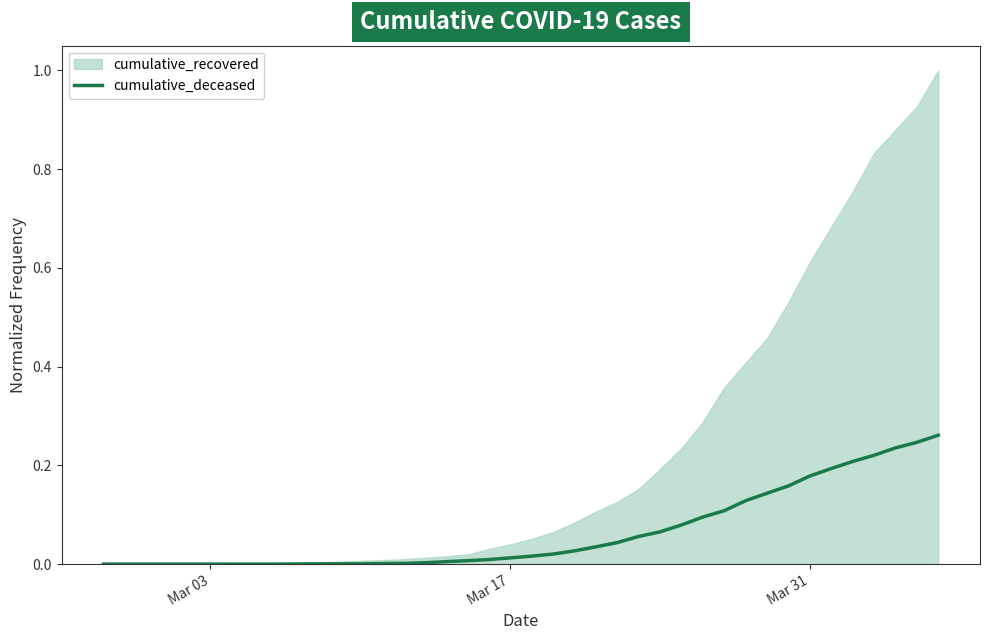

Where is the data nearest to the value 0?

Mar 03